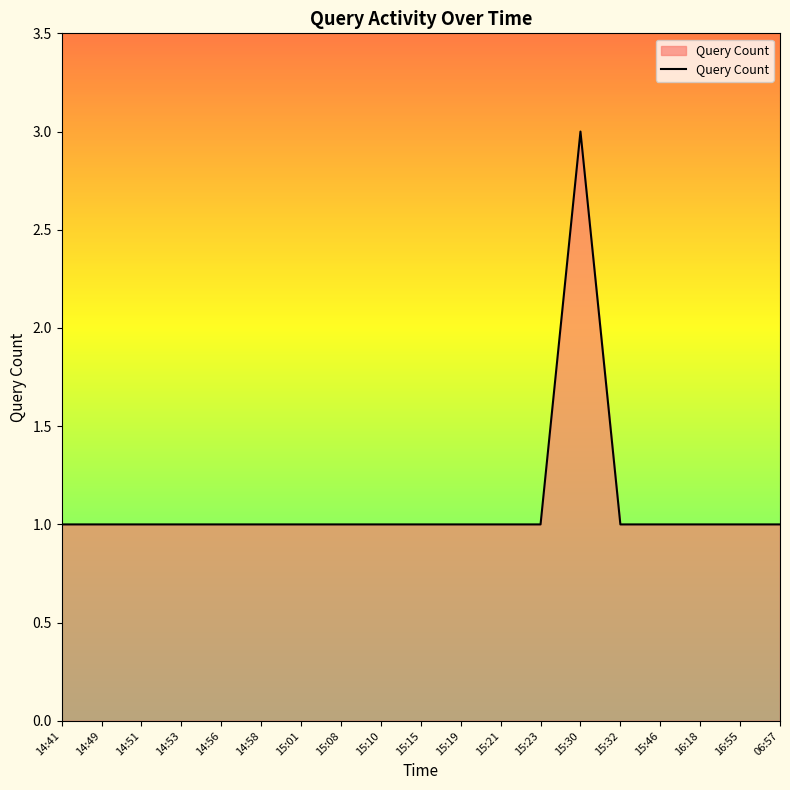

What is the minimum value shown in the chart?

1